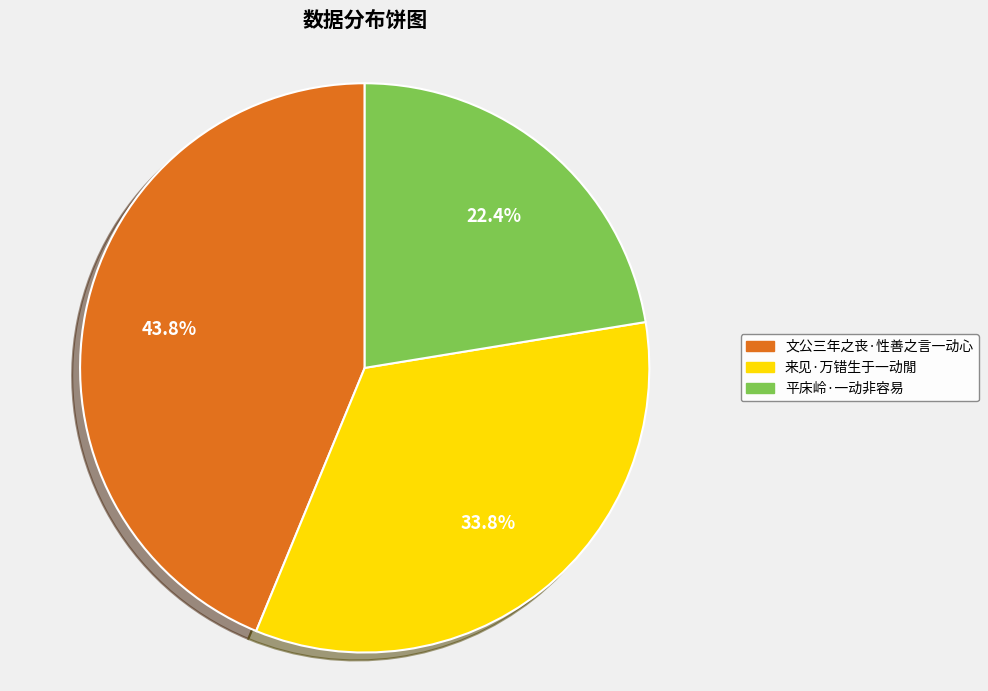

Is the sum of 文公三年之丧·性善之言一动心 and 平床岭·一动非容易 greater than half?

Yes